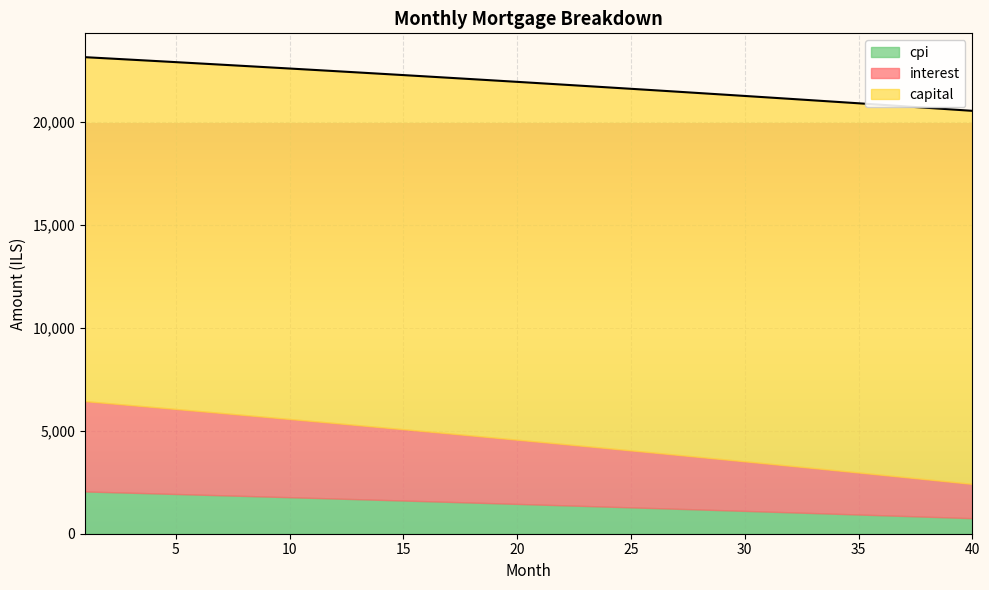

True or false: capital and cpi cross at least once.

False